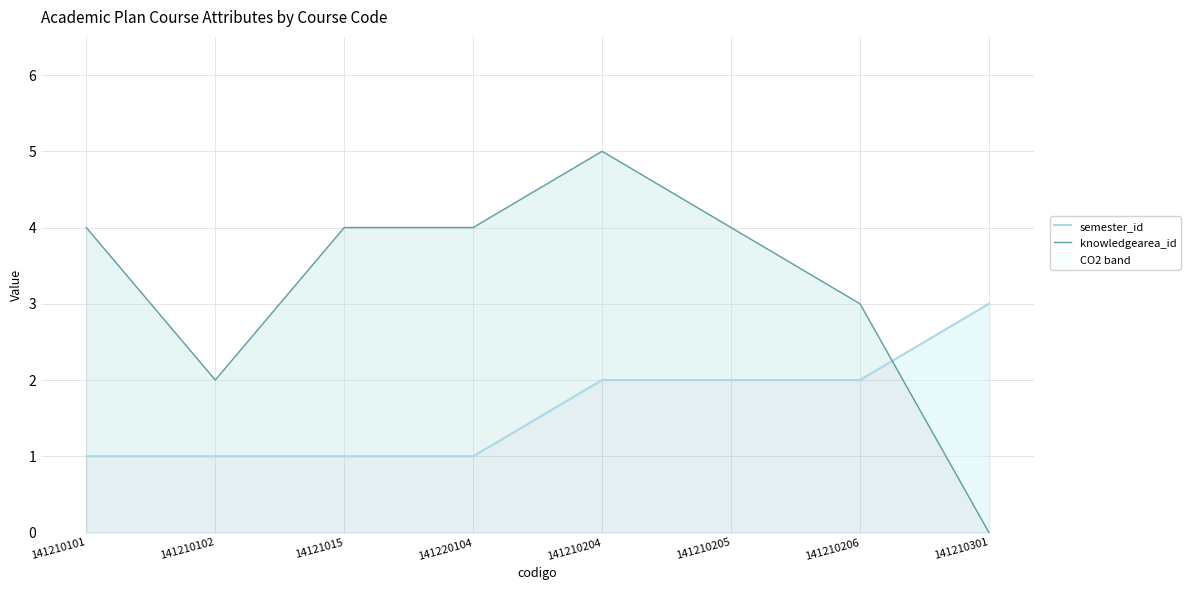

Is the value of semester_id at 141210205 greater than the value of knowledgearea_id at 141210101?

No